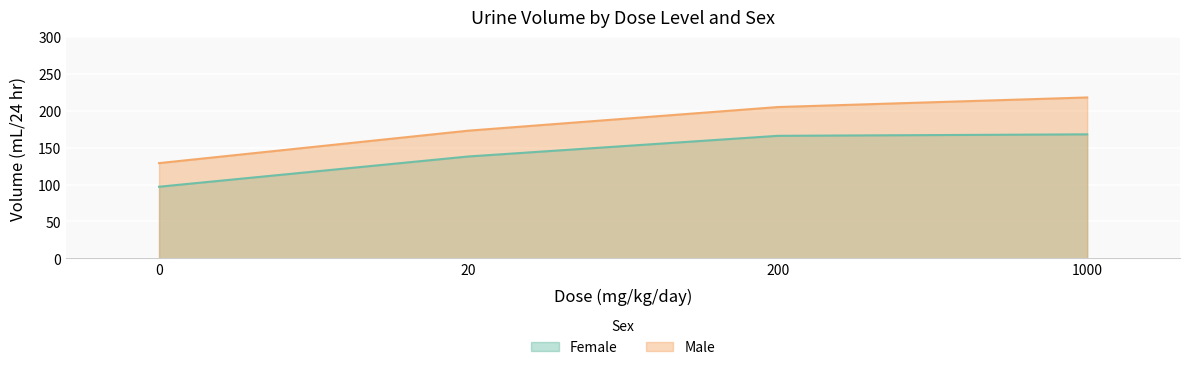

Rank the series by their average value, from lowest to highest.

Female, Male